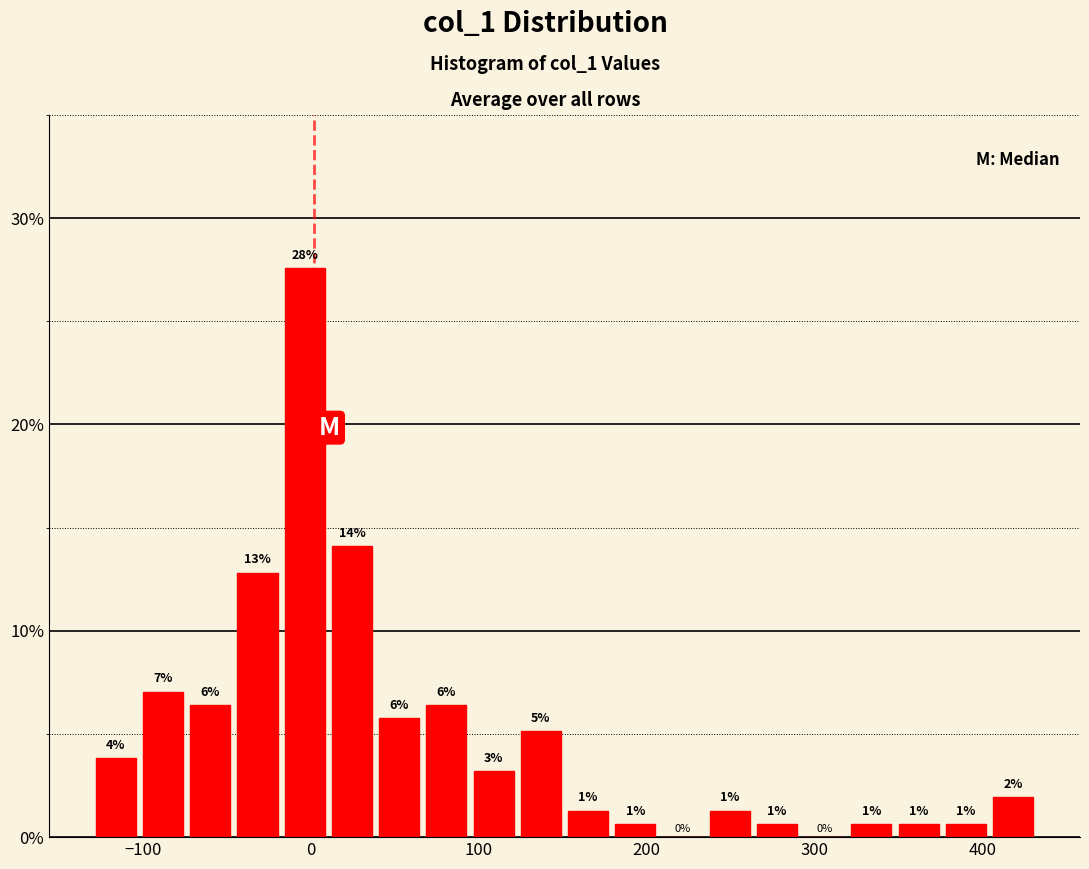

Around what value on the x-axis is the tallest bar? Give the approximate position of its centre, as read against the axis.

0